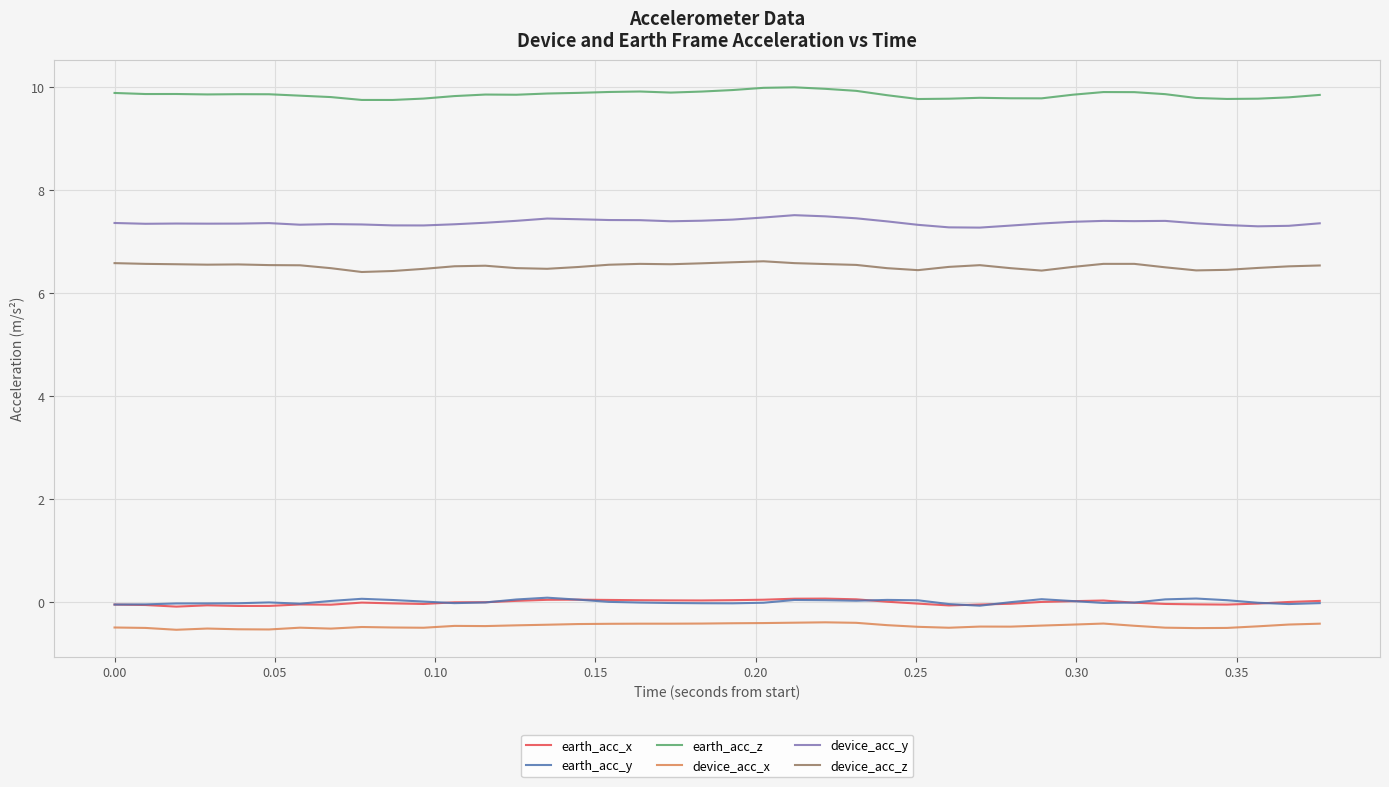

True or false: device_acc_z and earth_acc_z cross at least once.

False